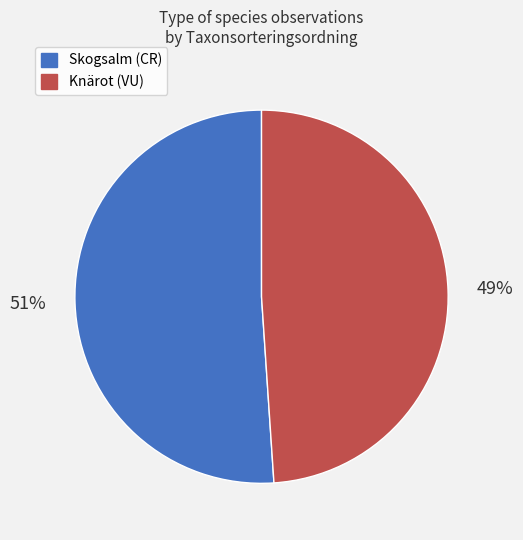

Does any single category account for the majority?

Yes